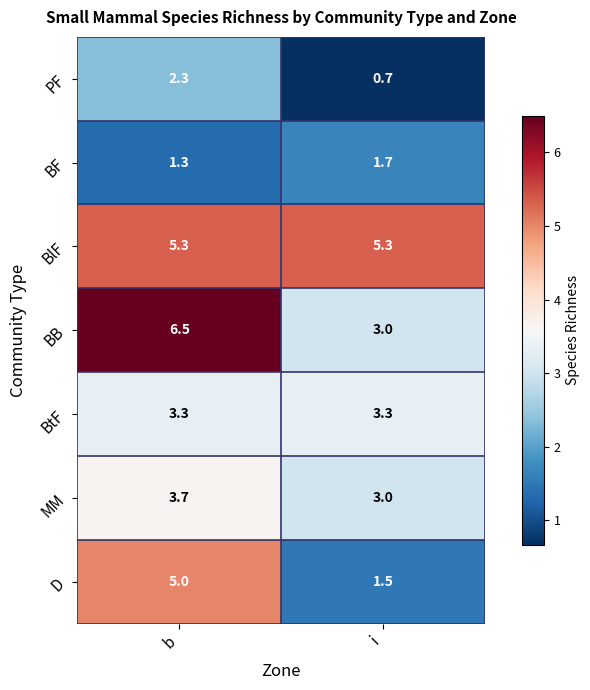

At how many categories does at least one series exceed 5?

2